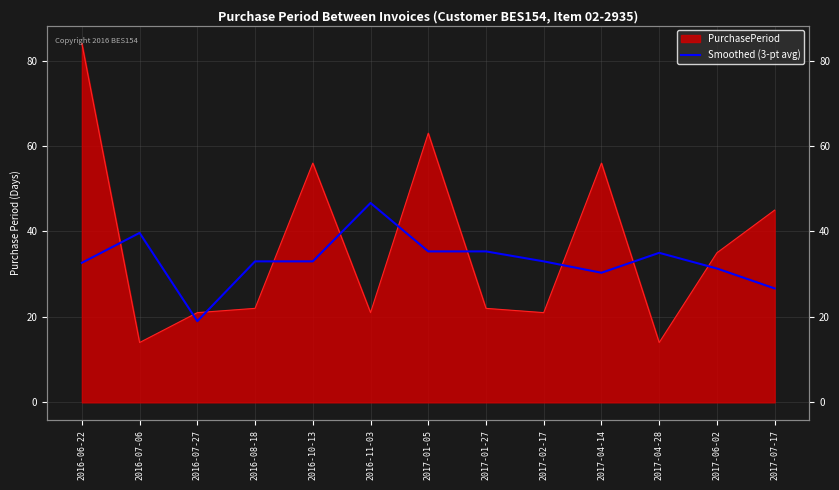

The chart shows a value of 31.3 at 2017-06-02. True or false?

True